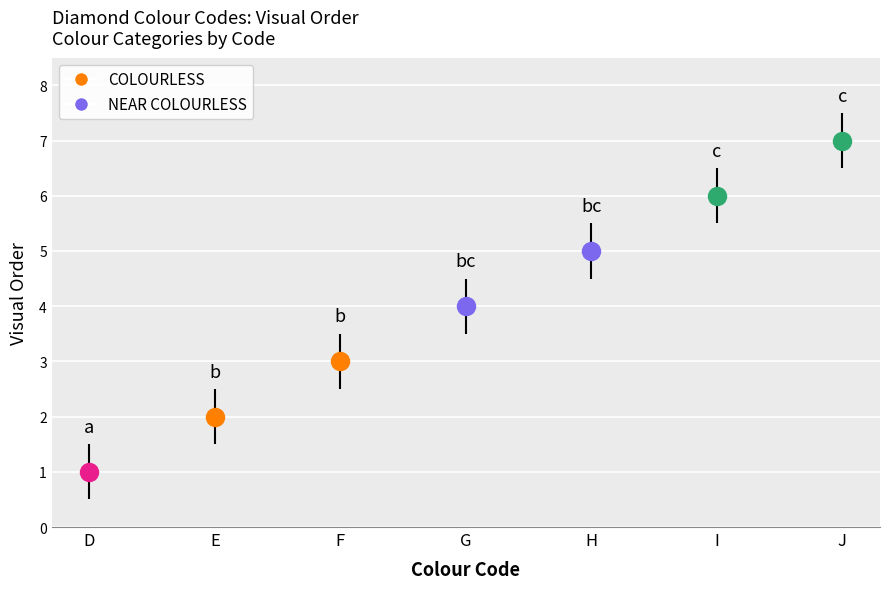

What is the sum of all values?

28